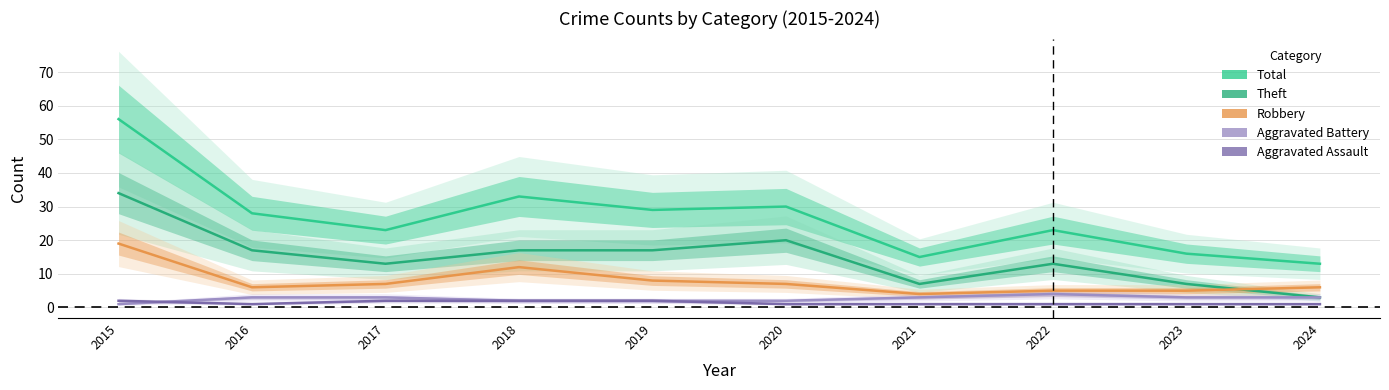

What is the approximate value of Aggravated Assault at 2023?

1